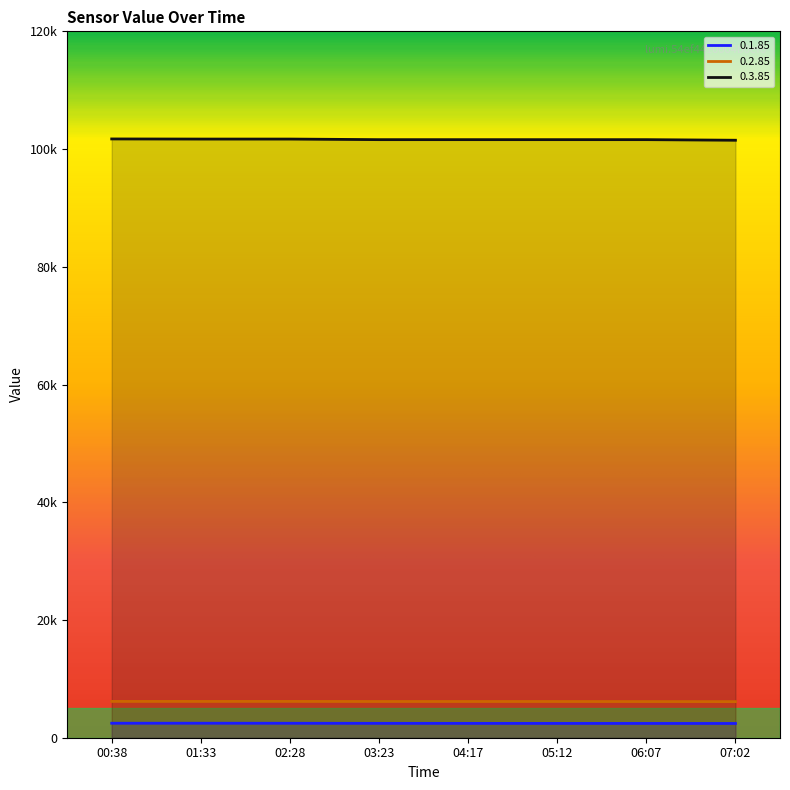

At which category is the sum across all series the highest?

00:38